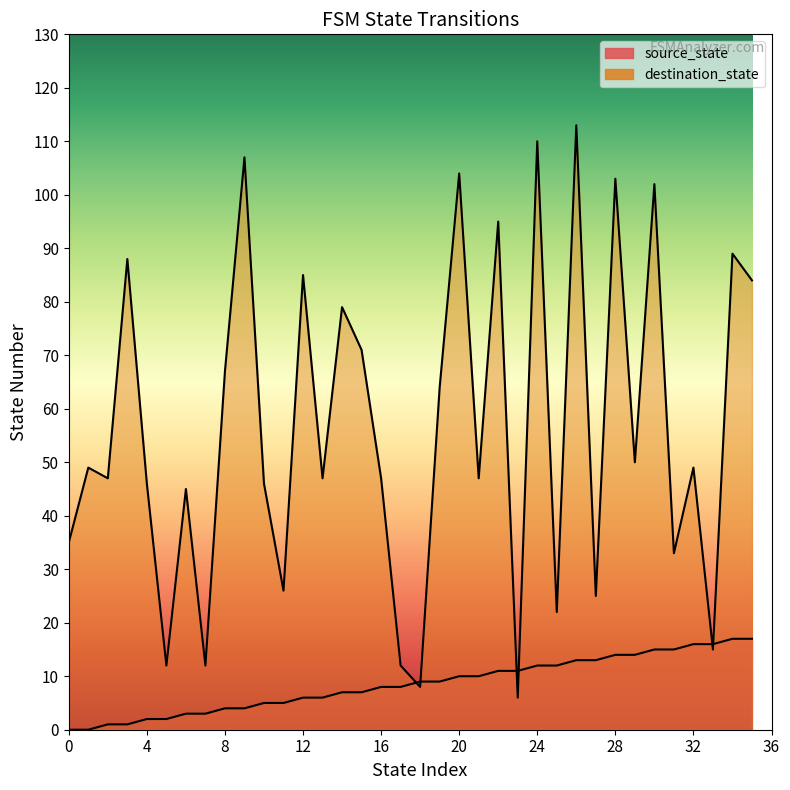

True or false: destination_state has a value of 126 at 22.

False